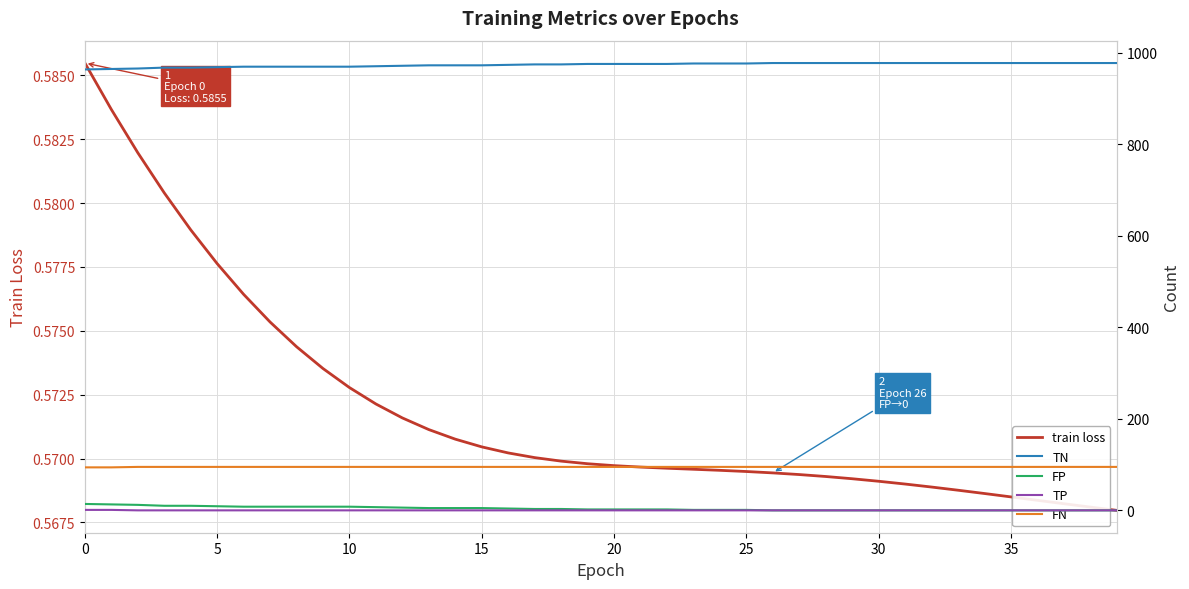

True or false: TP and FN cross at least once.

False